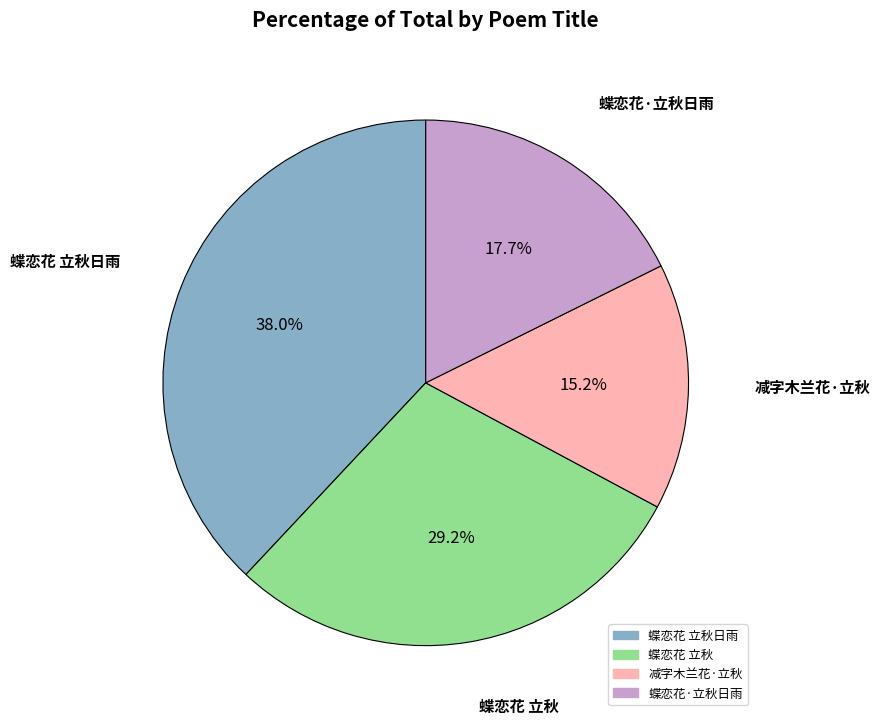

Does any single category account for the majority?

No